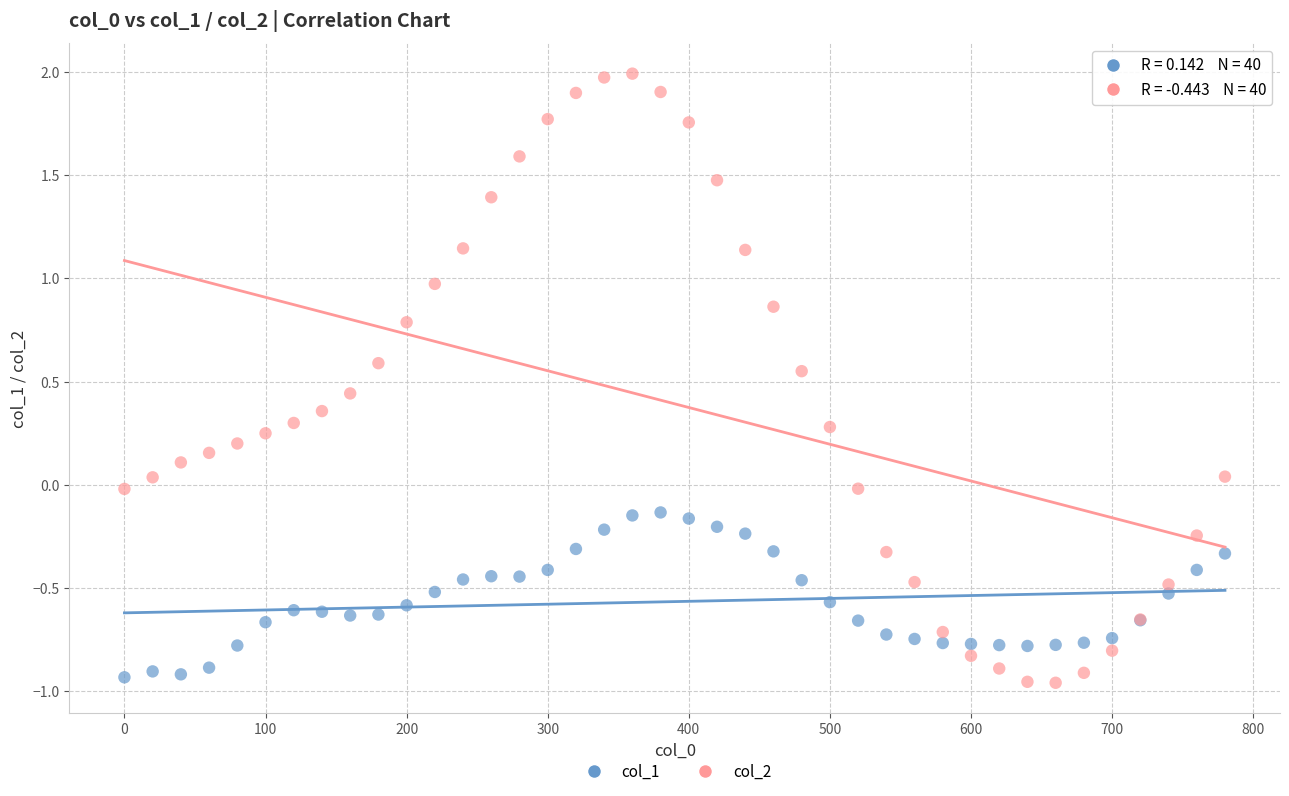

Which series has the widest spread of Y values?

col_2